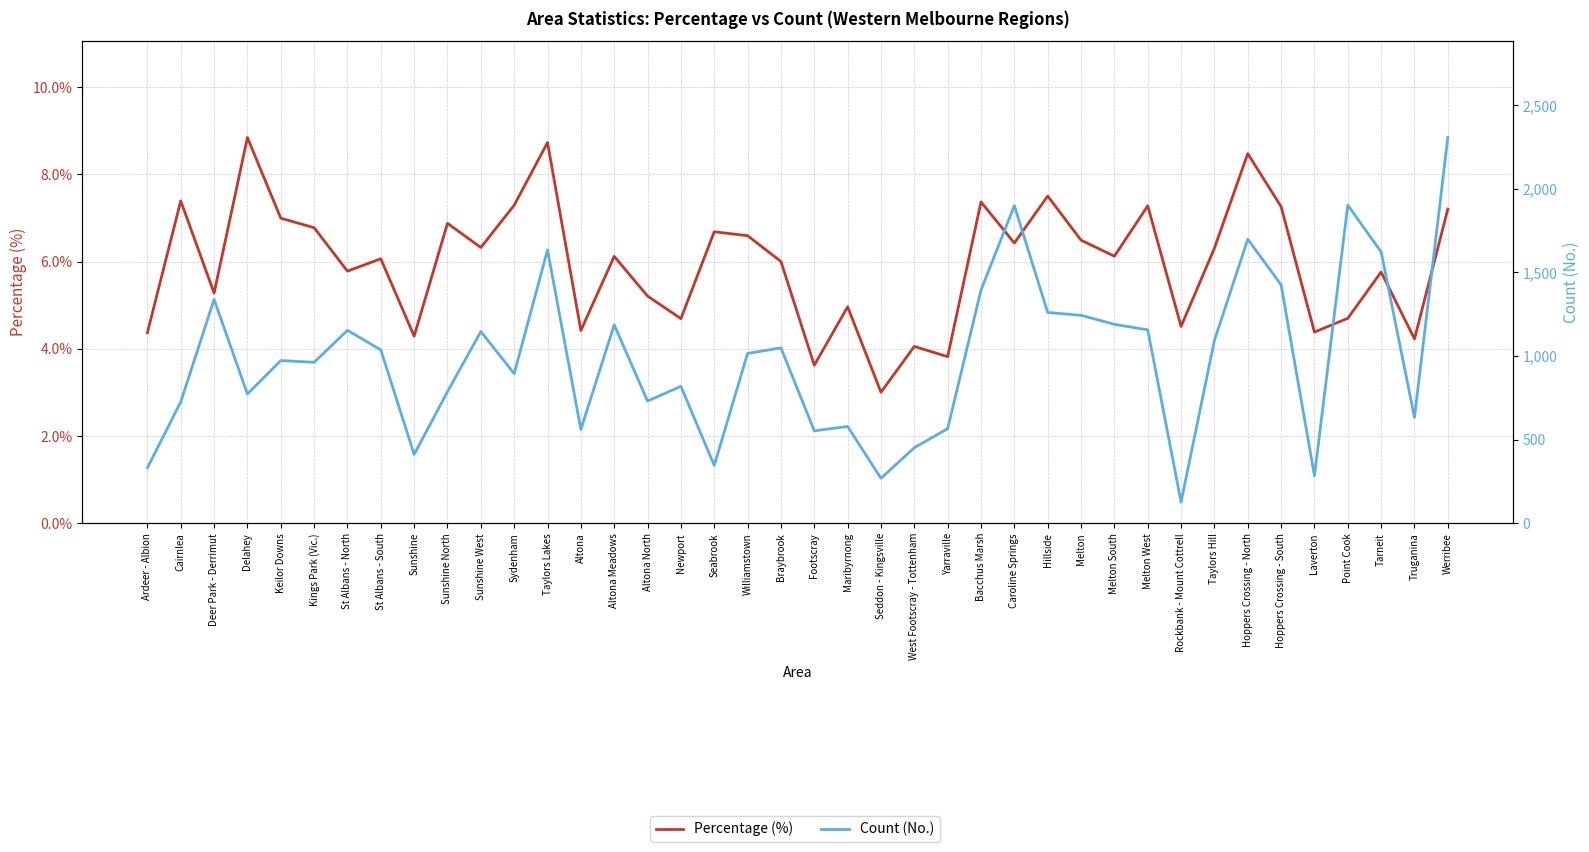

What position from the right is Ardeer - Albion?

40